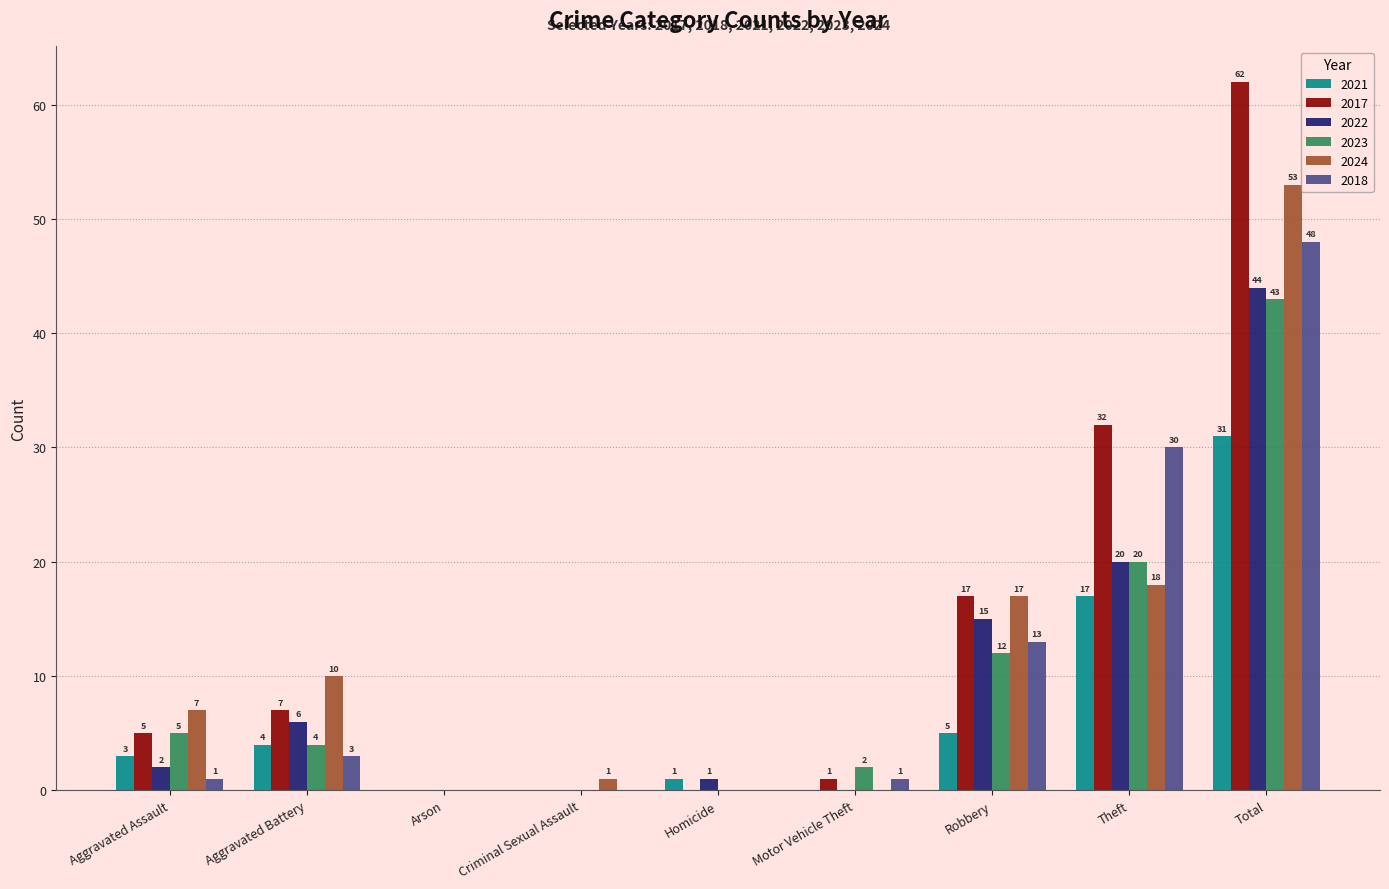

Which series has the widest spread of values?

2017